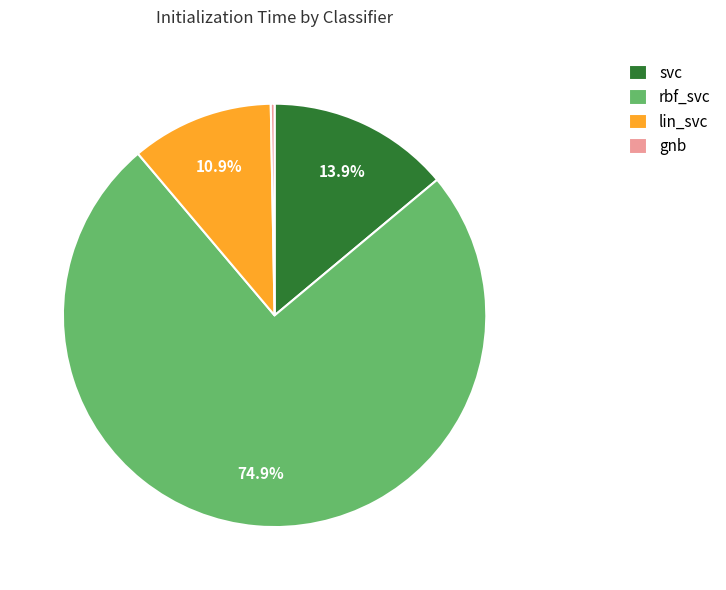

To the nearest percent, what is the difference between the lin_svc and svc slice percentages?

3%